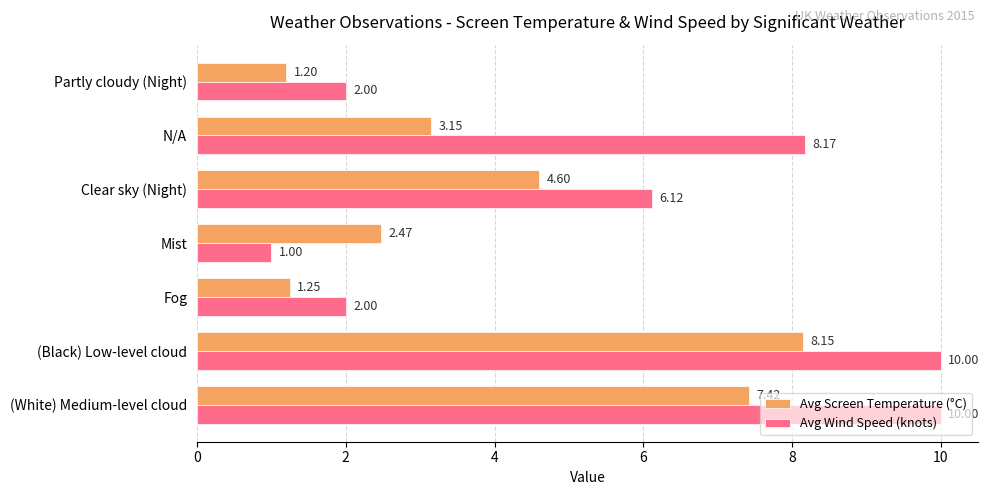

At which category is the sum across all series the highest?

(Black) Low-level cloud